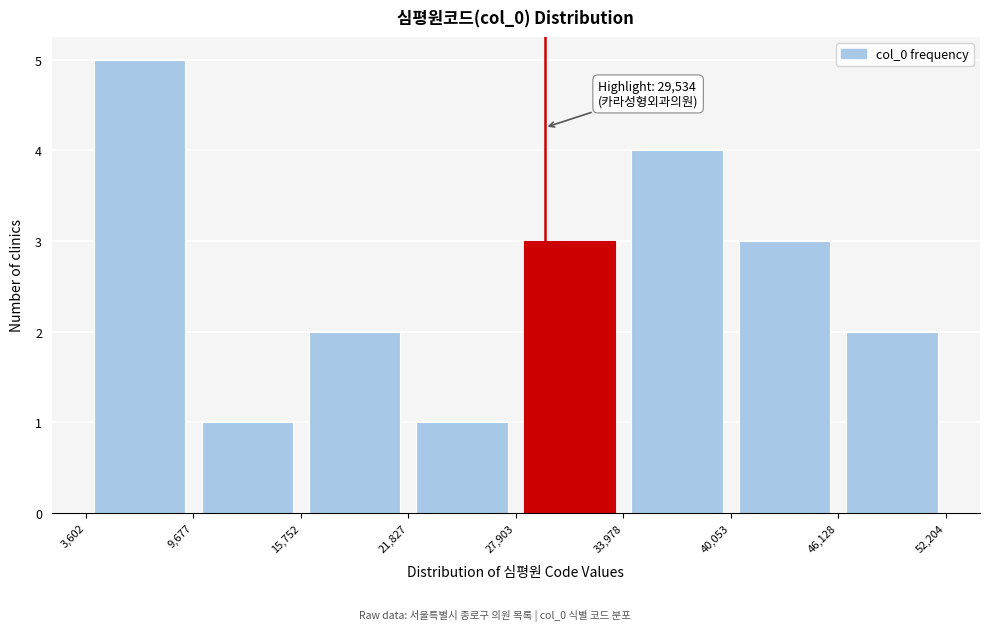

Over which range of the x-axis is the bar tallest?

3,602 to 9,677